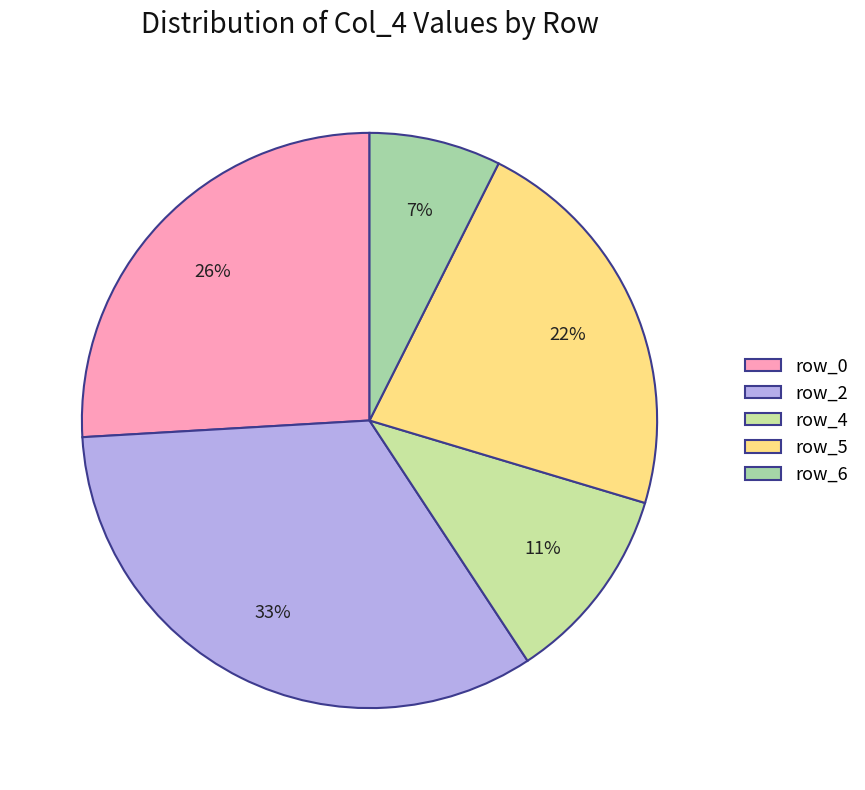

What percentage is NOT represented by row_6?

92.6%